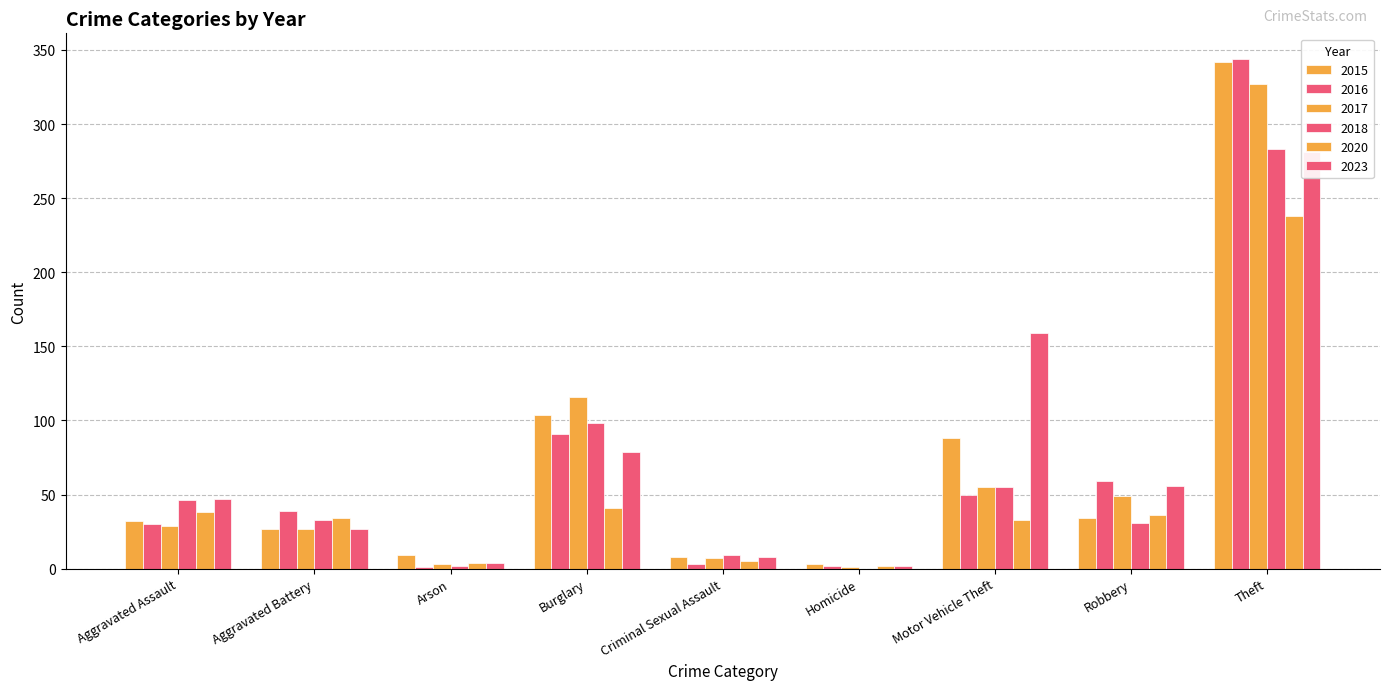

The value of 2018 at Burglary is 48. True or false?

False